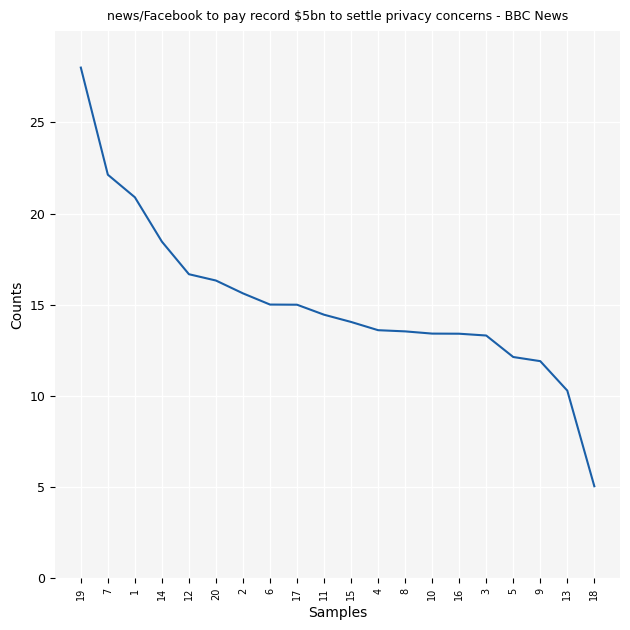

What is the change in value from 14 to 13?

-8.2